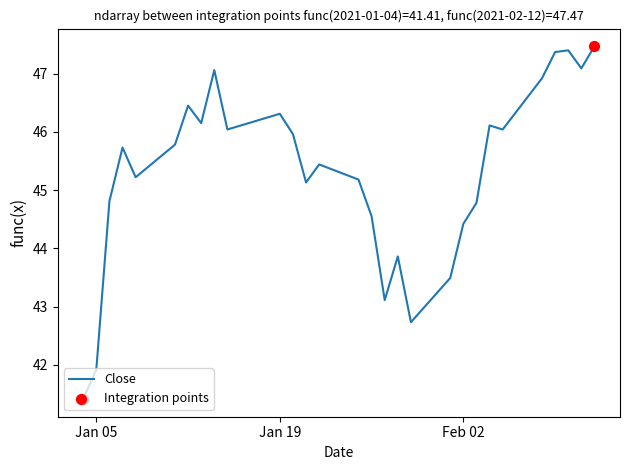

What is the minimum value shown in the chart?

41.4